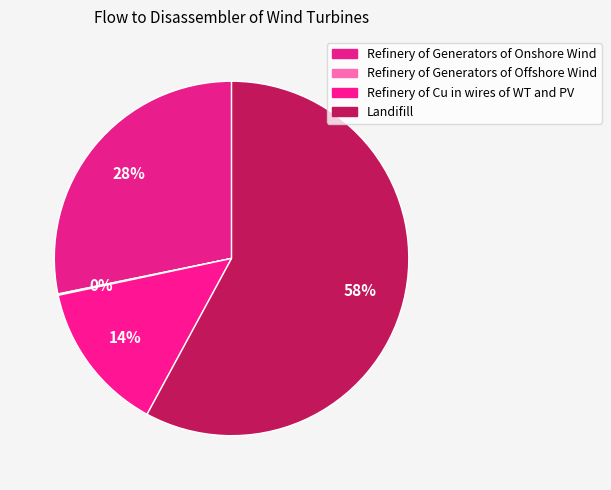

Which slice is the smallest?

Refinery of Generators of Offshore Wind